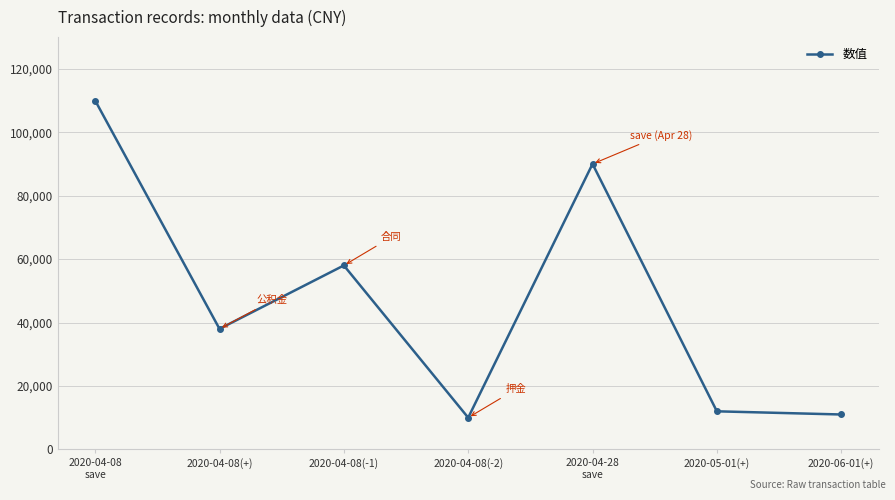

At which category does the data reach its first local peak?

2020-04-08(-1)